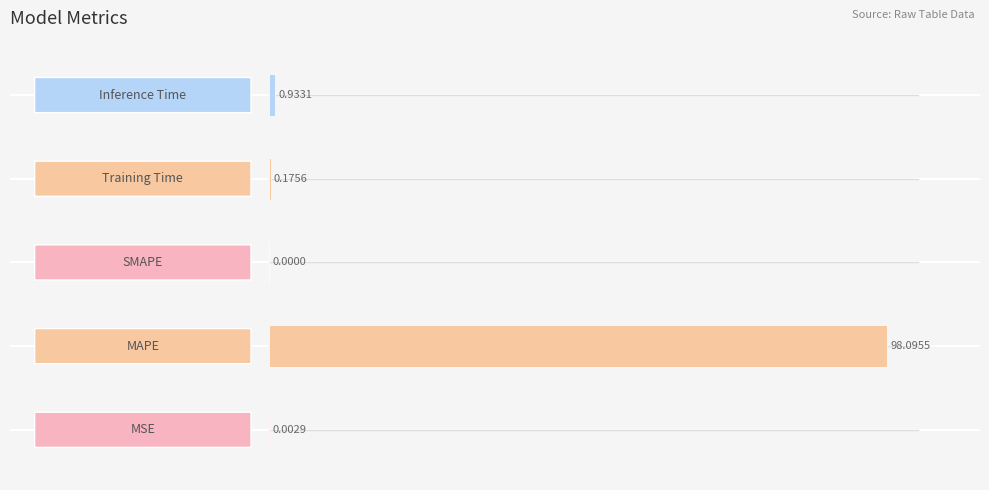

What is the sum of all values?

99.2